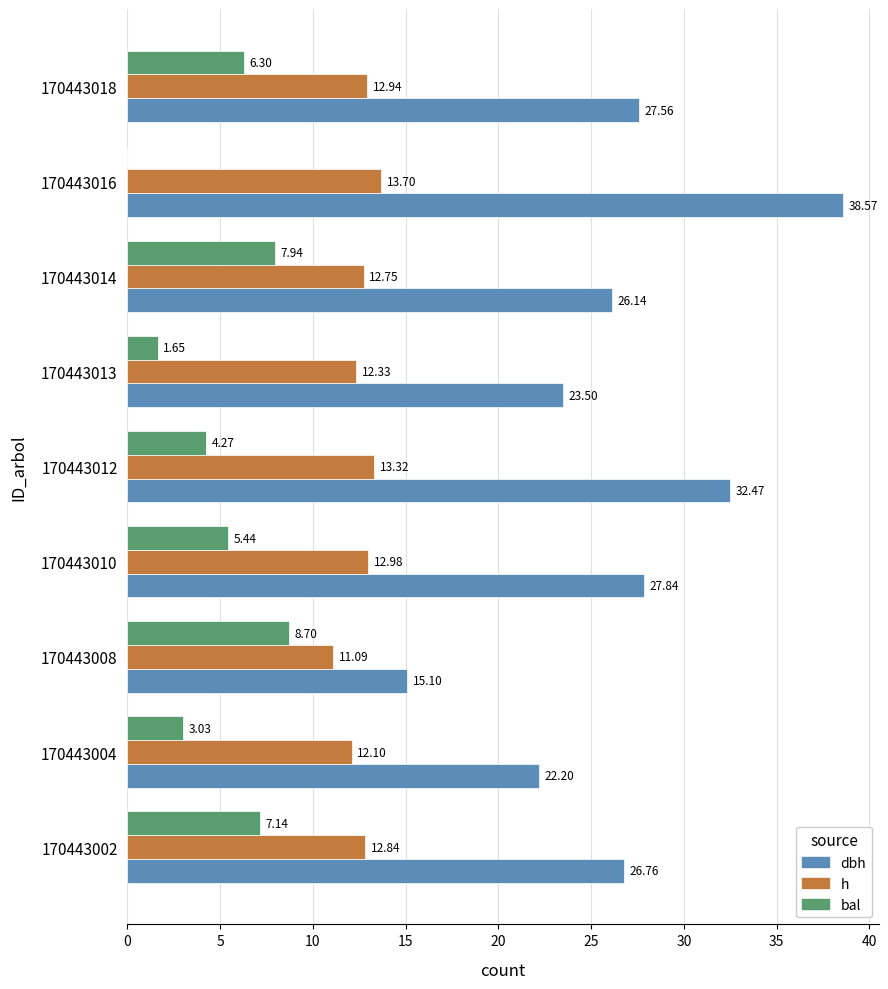

Count the number of data series in this chart.

3